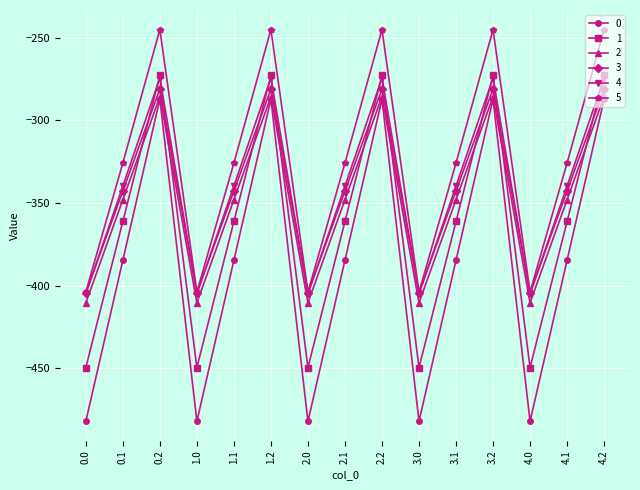

How many interior local peaks does the 0 series have?

4